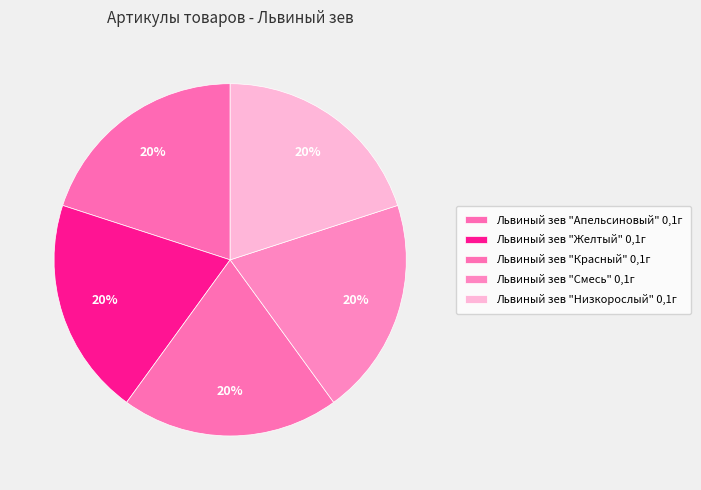

Rank the categories by value from lowest to highest.

Львиный зев "Низкорослый" 0,1г, Львиный зев "Смесь" 0,1г, Львиный зев "Красный" 0,1г, Львиный зев "Желтый" 0,1г, Львиный зев "Апельсиновый" 0,1г